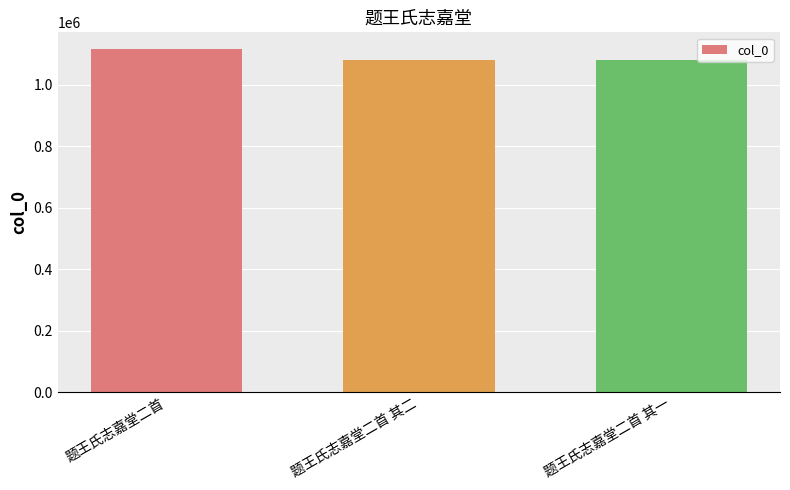

What is the change in value from 题王氏志嘉堂二首 to 题王氏志嘉堂二首 其二?

-35748